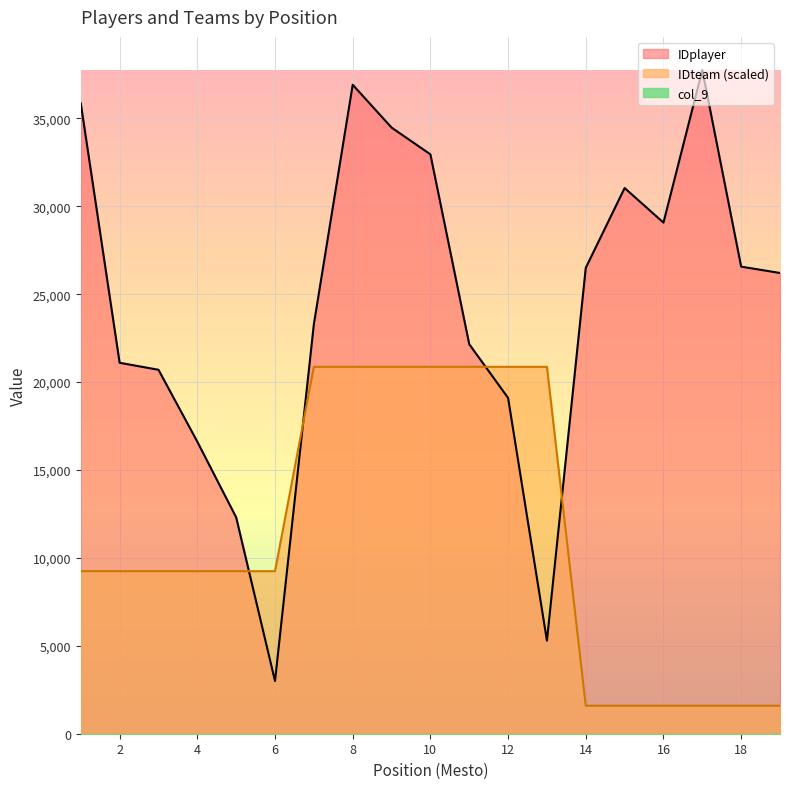

True or false: IDteam and IDplayer intersect in this chart.

True